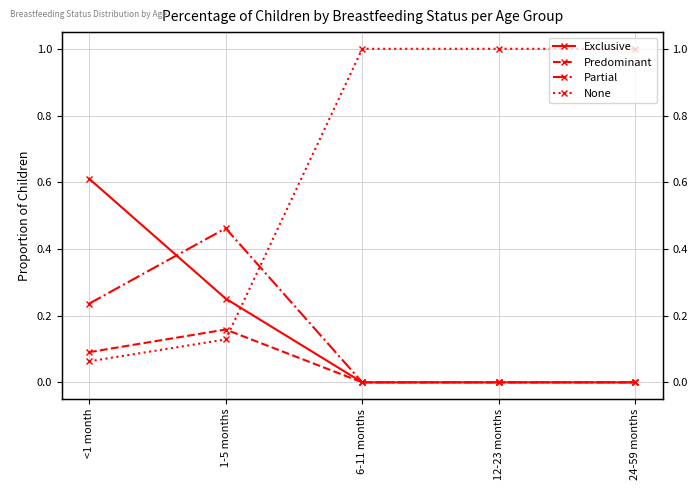

Rank the series by their maximum value, from highest to lowest.

None, Exclusive, Partial, Predominant